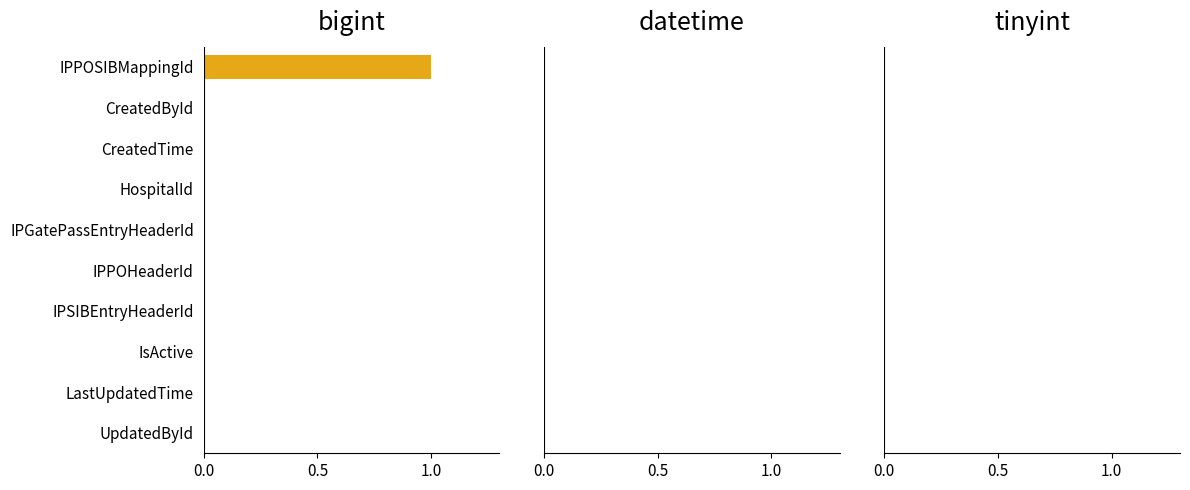

Is it true that the value at CreatedTime is 1?

False